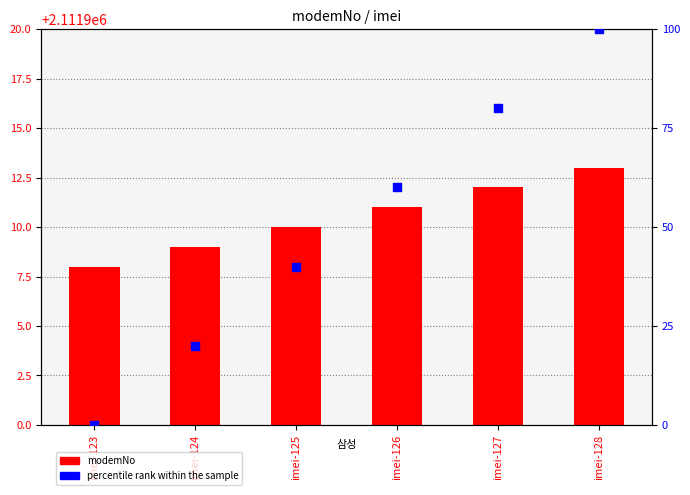

Which series has the largest total across all categories?

modemNo